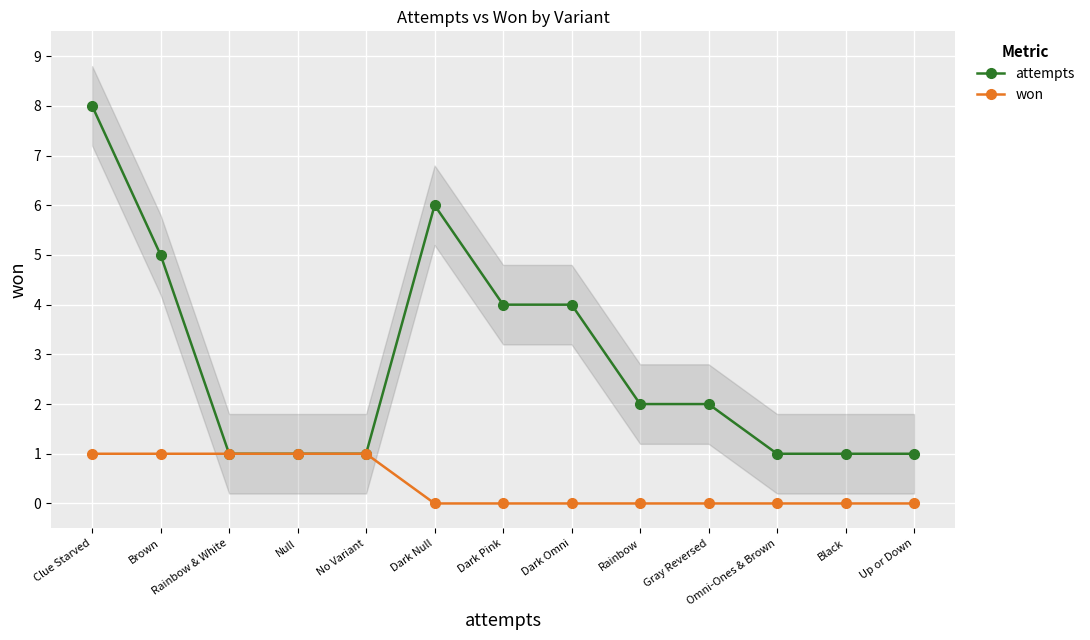

How many data points in attempts are above 2?

5